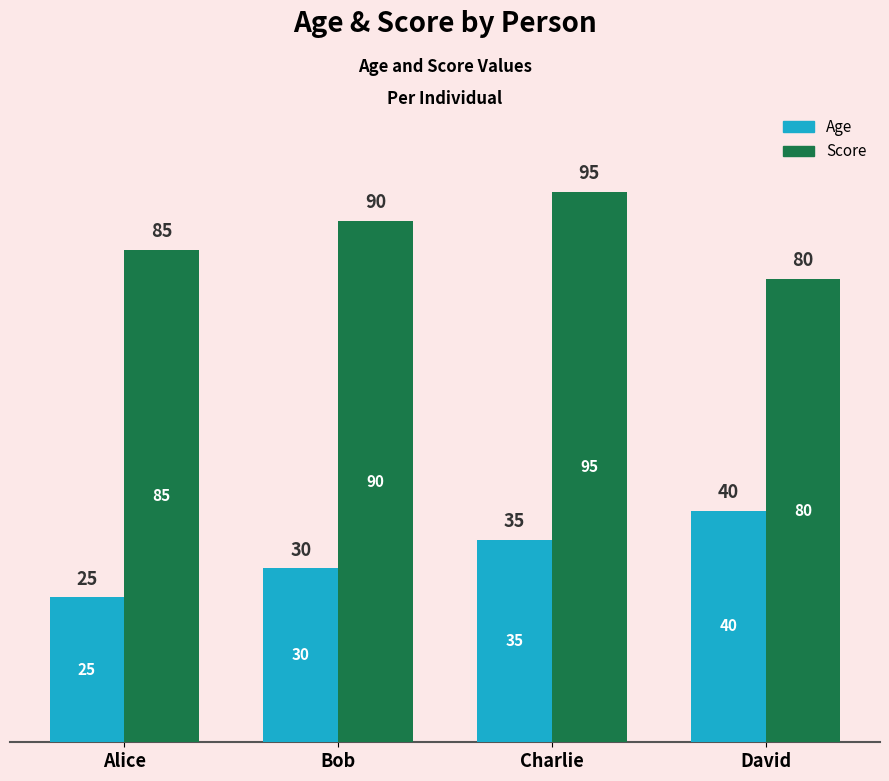

What is the sum of the Score values at Charlie and David?

175